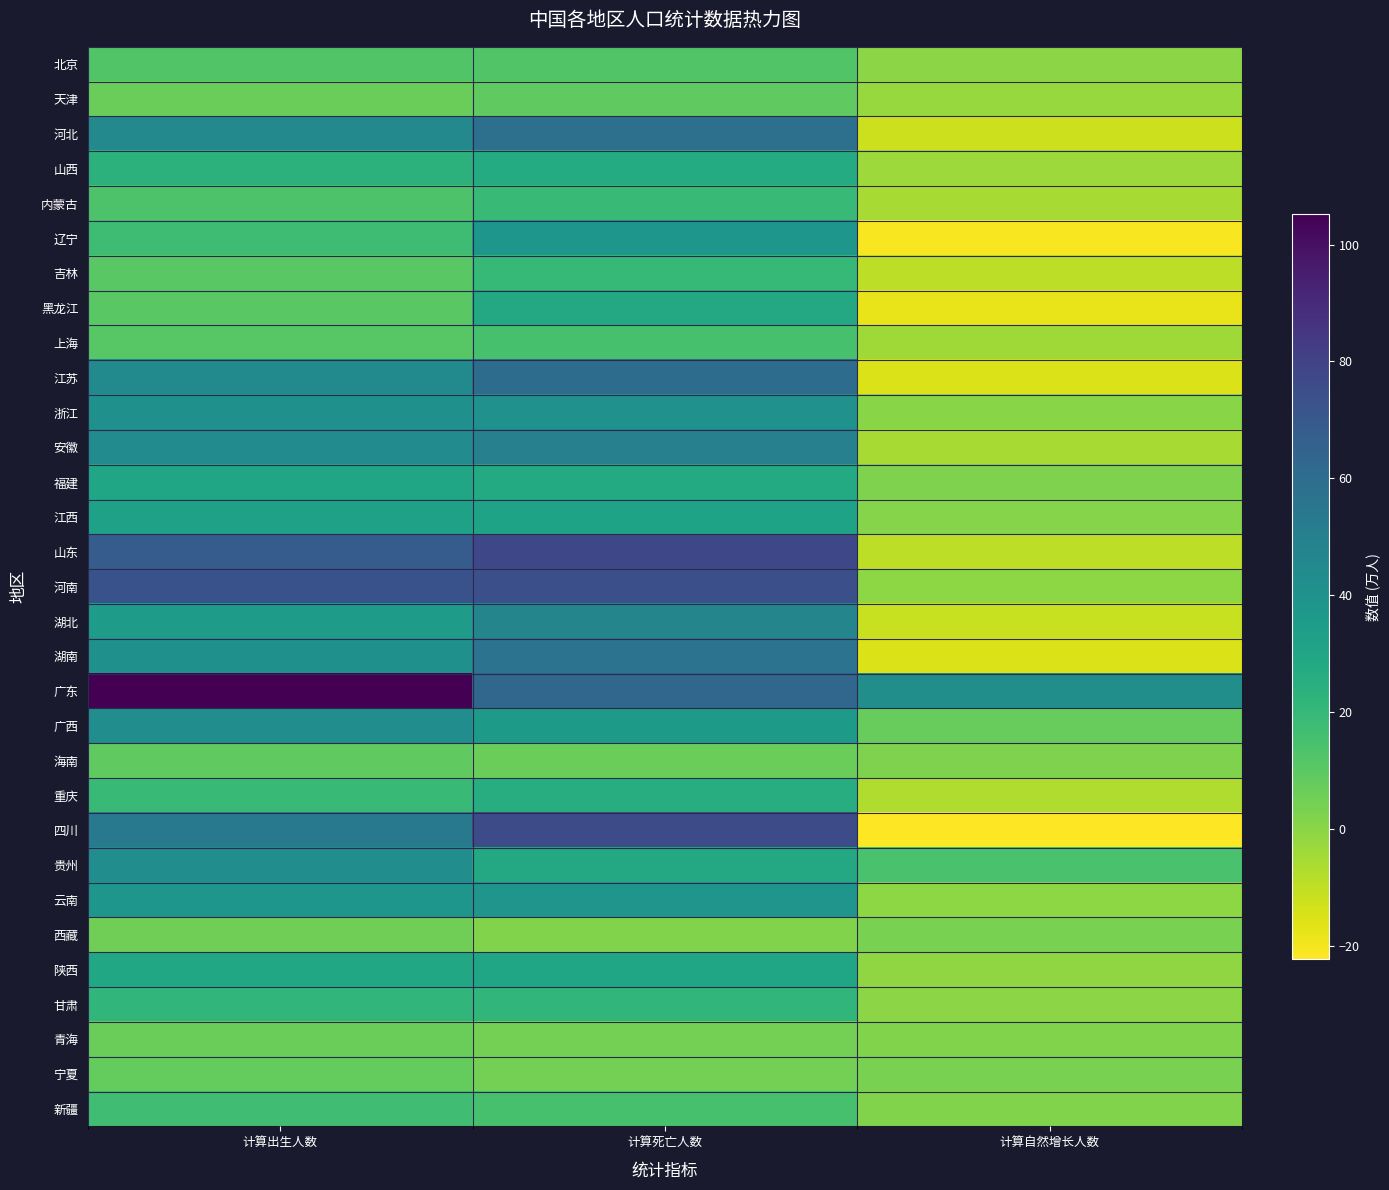

Reading left to right, transcribe all the data shown in this chart.

北京: 计算出生人数=12.4	计算死亡人数=12.5	计算自然增长人数=-0.1
天津: 计算出生人数=6.5	计算死亡人数=8.8	计算自然增长人数=-2.3
河北: 计算出生人数=45.3	计算死亡人数=58.0	计算自然增长人数=-12.7
山西: 计算出生人数=23.5	计算死亡人数=26.9	计算自然增长人数=-3.4
内蒙古: 计算出生人数=13.4	计算死亡人数=18.8	计算自然增长人数=-5.4
辽宁: 计算出生人数=17.2	计算死亡人数=38.1	计算自然增长人数=-20.9
吉林: 计算出生人数=10.2	计算死亡人数=19.8	计算自然增长人数=-9.6
黑龙江: 计算出生人数=10.4	计算死亡人数=28.3	计算自然增长人数=-17.9
上海: 计算出生人数=10.8	计算死亡人数=14.8	计算自然增长人数=-4.0
江苏: 计算出生人数=44.5	计算死亡人数=59.9	计算自然增长人数=-15.4
浙江: 计算出生人数=41.2	计算死亡人数=40.9	计算自然增长人数=0.3
安徽: 计算出生人数=43.8	计算死亡人数=49.5	计算自然增长人数=-5.7
福建: 计算出生人数=29.6	计算死亡人数=27.3	计算自然增长人数=2.3
江西: 计算出生人数=32.5	计算死亡人数=31.4	计算自然增长人数=1.1
山东: 计算出生人数=68.2	计算死亡人数=77.7	计算自然增长人数=-9.5
河南: 计算出生人数=73.3	计算死亡人数=74.1	计算自然增长人数=-0.8
湖北: 计算出生人数=35.5	计算死亡人数=47.2	计算自然增长人数=-11.7
湖南: 计算出生人数=41.2	计算死亡人数=56.5	计算自然增长人数=-15.3
广东: 计算出生人数=105.2	计算死亡人数=63.0	计算自然增长人数=42.2
广西: 计算出生人数=42.9	计算死亡人数=35.7	计算自然增长人数=7.2
海南: 计算出生人数=8.8	计算死亡人数=6.3	计算自然增长人数=2.5
重庆: 计算出生人数=19.2	计算死亡人数=26.0	计算自然增长人数=-6.8
四川: 计算出生人数=53.5	计算死亡人数=75.7	计算自然增长人数=-22.2
贵州: 计算出生人数=42.5	计算死亡人数=28.2	计算自然增长人数=14.3
云南: 计算出生人数=38.2	计算死亡人数=38.5	计算自然增长人数=-0.3
西藏: 计算出生人数=5.2	计算死亡人数=2.0	计算自然增长人数=3.2
陕西: 计算出生人数=29.1	计算死亡人数=30.2	计算自然增长人数=-1.1
甘肃: 计算出生人数=21.1	计算死亡人数=21.2	计算自然增长人数=-0.1
青海: 计算出生人数=6.3	计算死亡人数=4.3	计算自然增长人数=2.0
宁夏: 计算出生人数=7.7	计算死亡人数=4.5	计算自然增长人数=3.2
新疆: 计算出生人数=16.9	计算死亡人数=14.9	计算自然增长人数=2.0